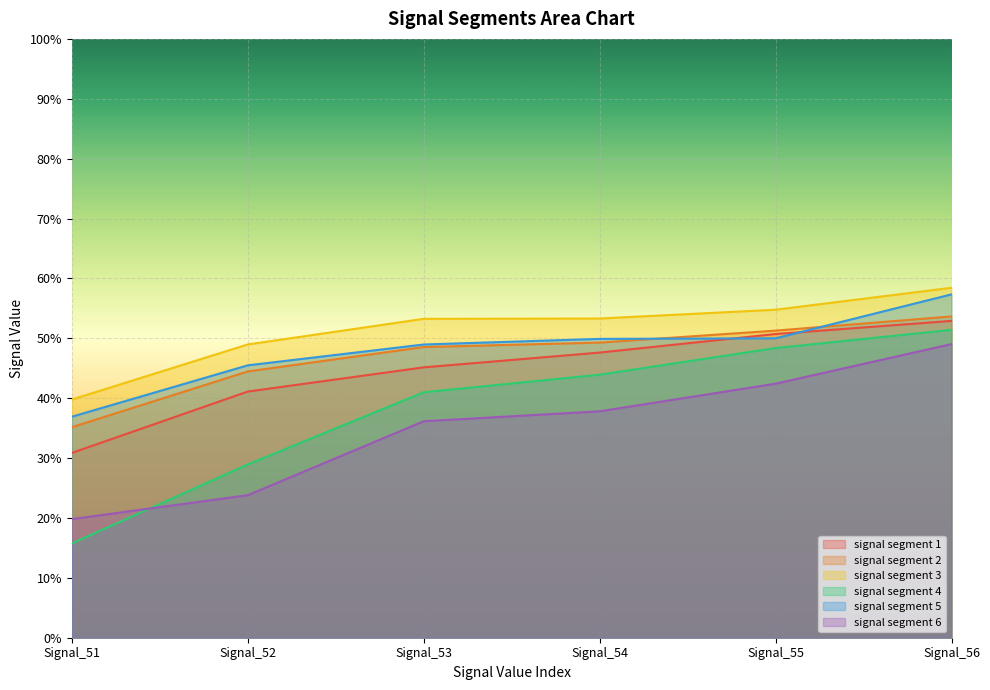

True or false: signal segment 2 has a value of 0.5 at Signal_55.

True